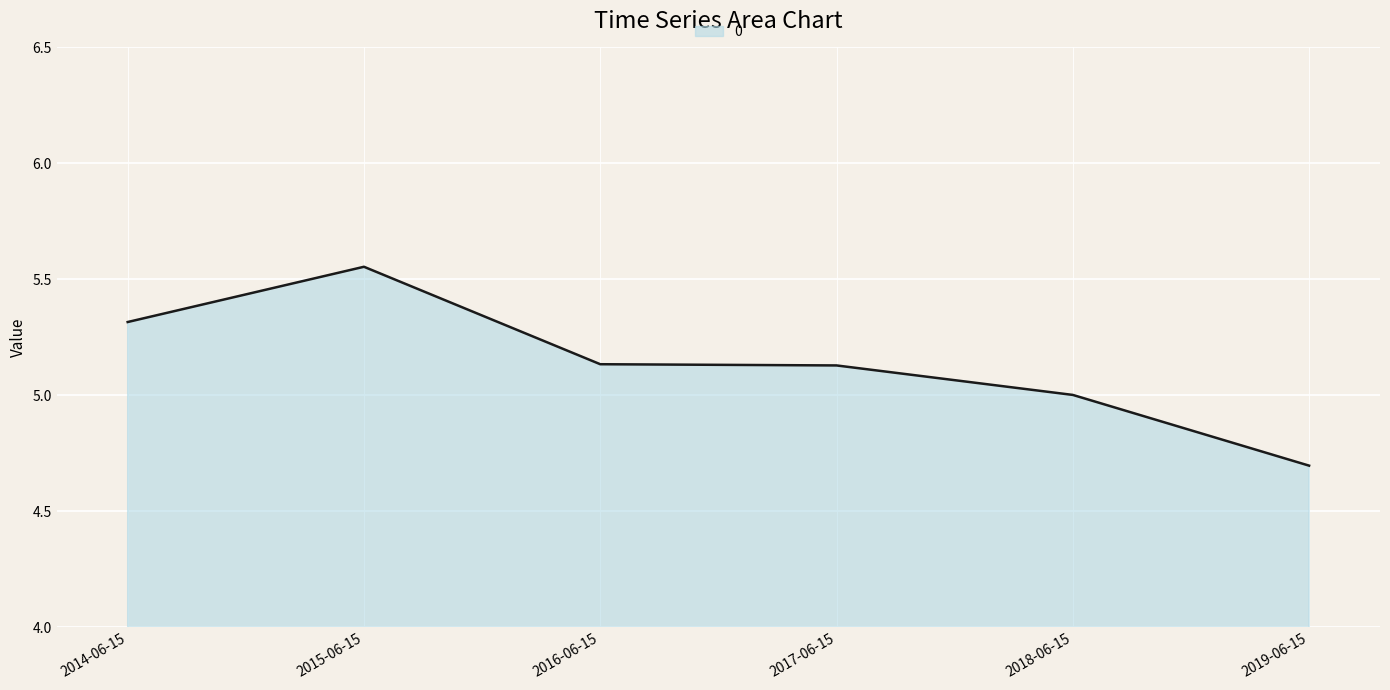

What is the difference between the maximum and minimum values?

0.9